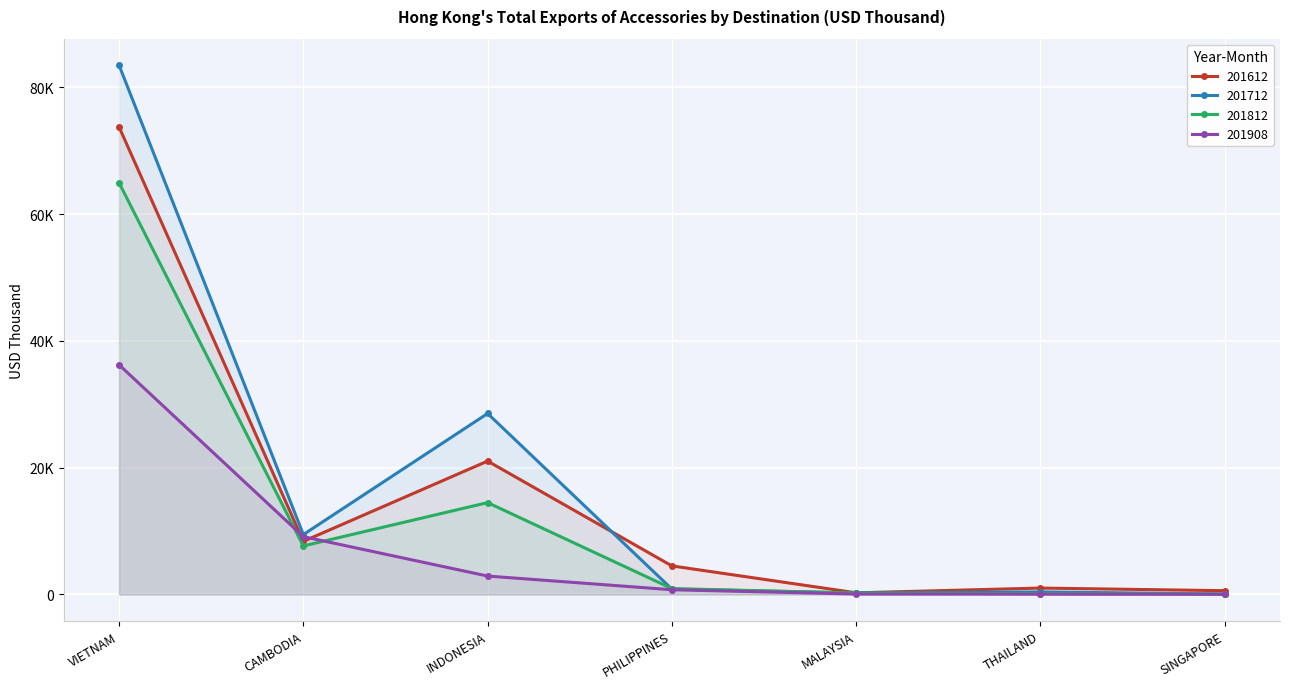

The 201908 series shows 4774.4 at INDONESIA. True or false?

False